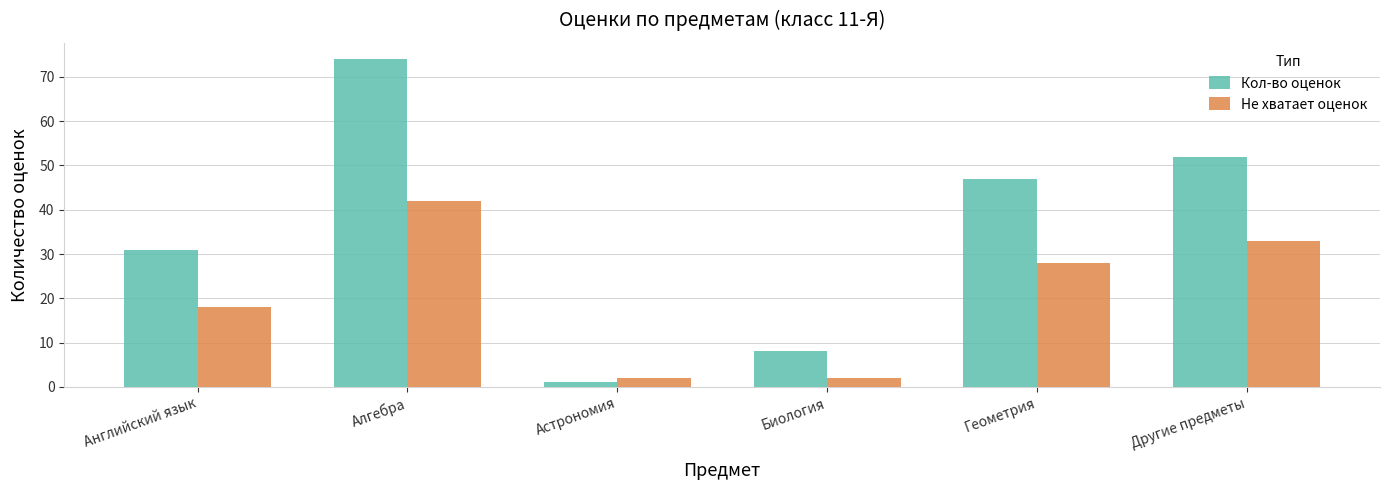

What is the total value across all series at Биология?

10